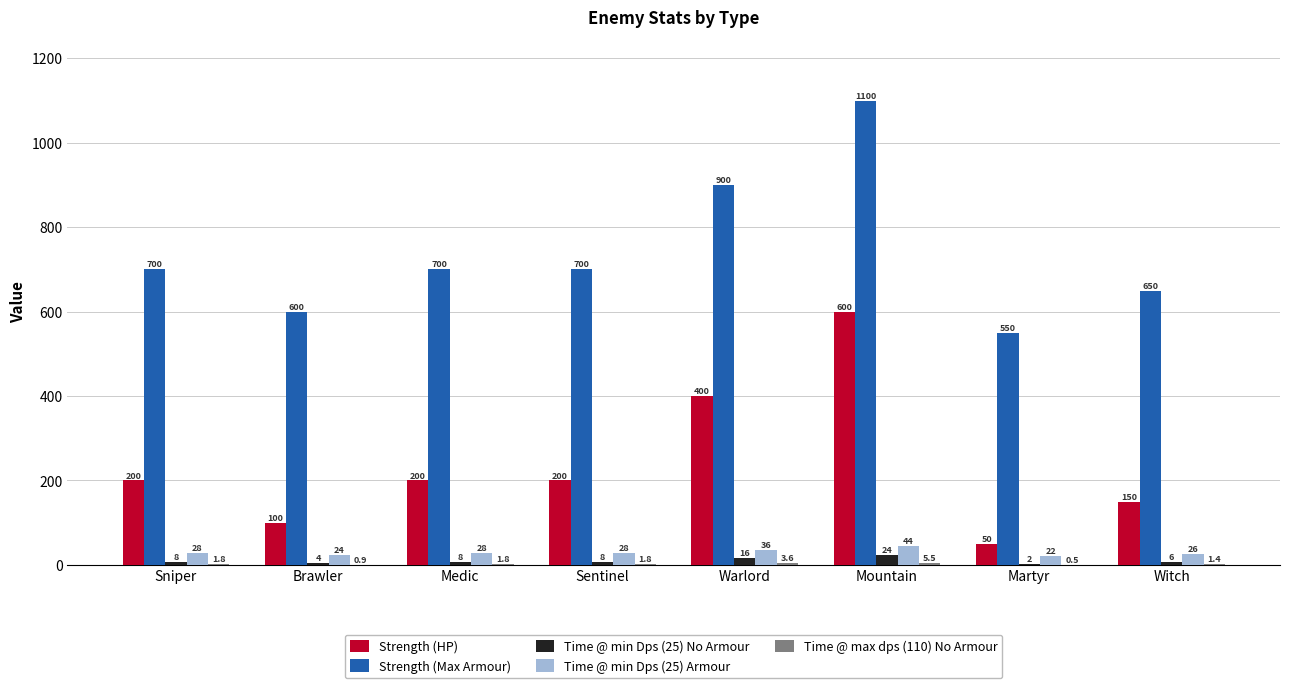

Is the value of Strength (HP) at Witch greater than the value of Strength (Max Armour) at Sniper?

No